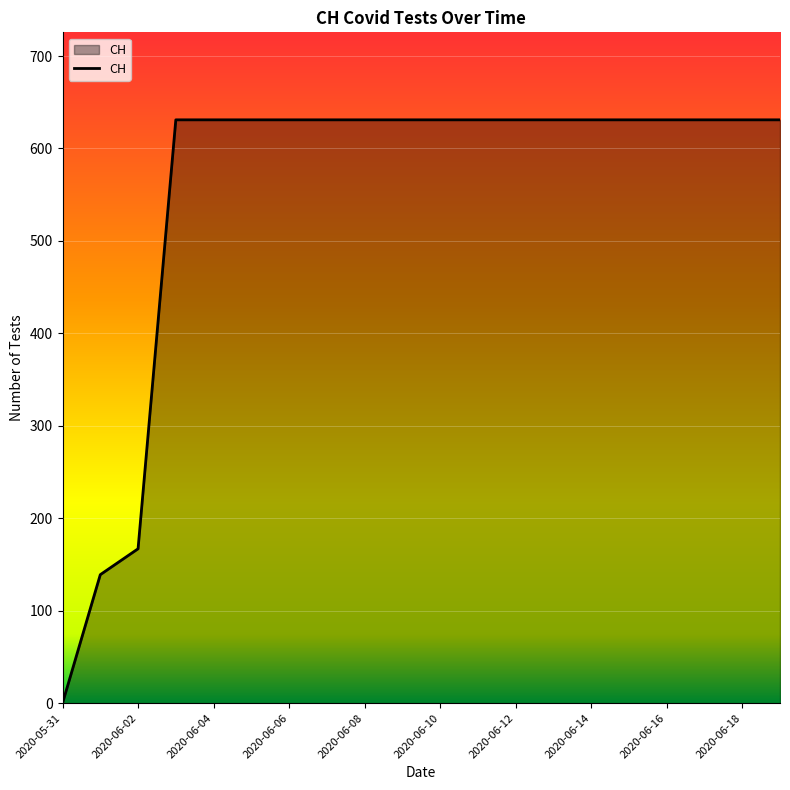

What is the greatest value displayed?

631